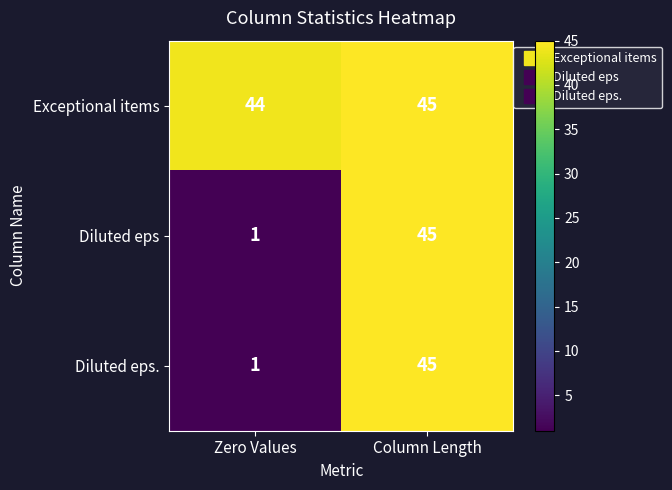

Rank the categories by Exceptional items value from highest to lowest.

Column Length, Zero Values